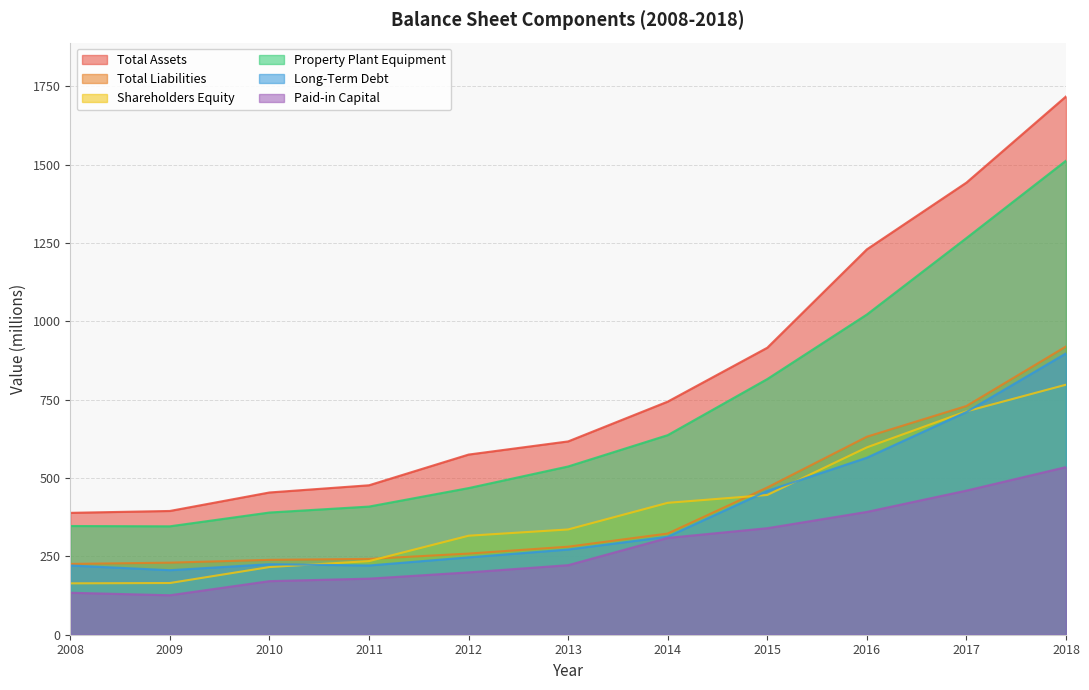

Between 2008 and 2012, which series saw the biggest shift?

Total Assets